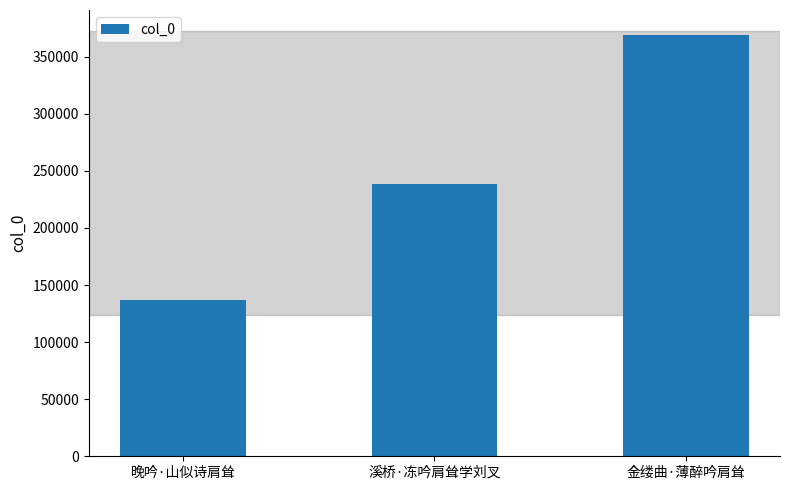

What is the greatest value displayed?

368952